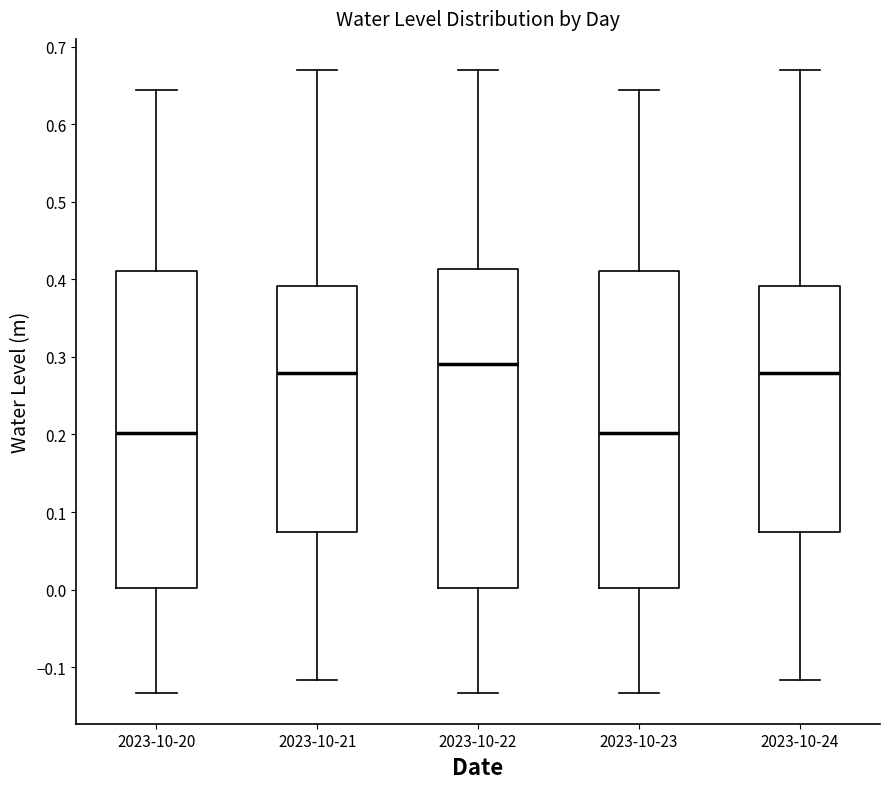

Which box's median line is the highest?

2023-10-22